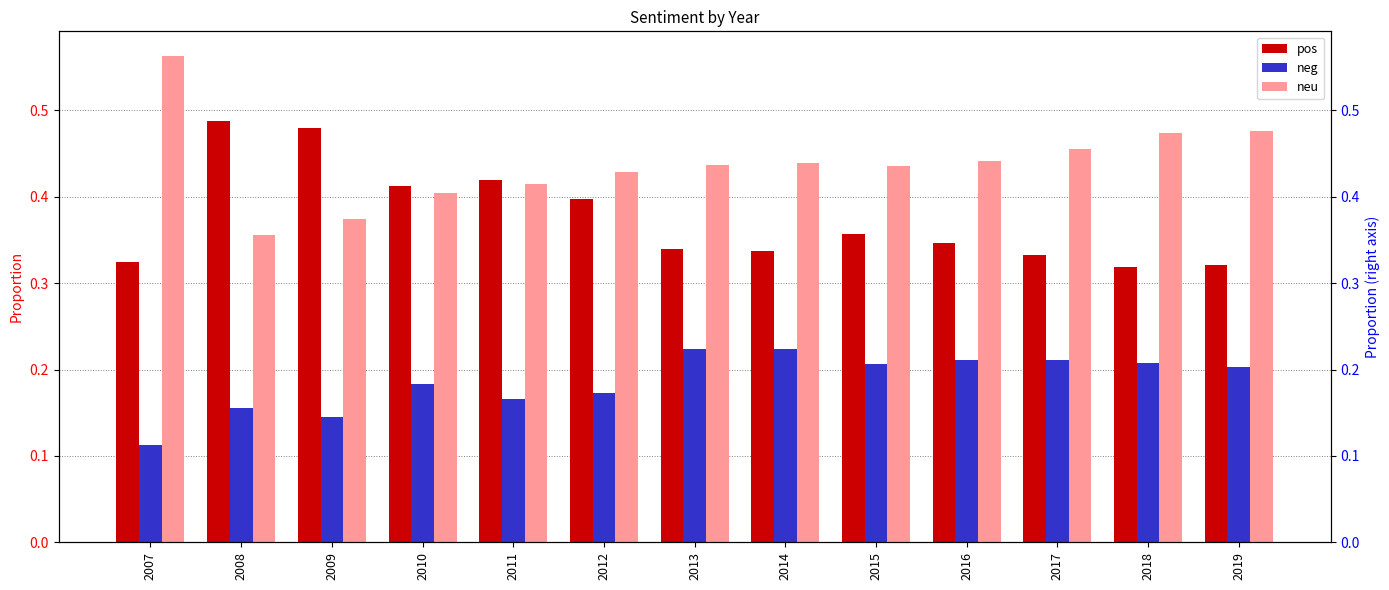

Count the number of categories in the chart.

13